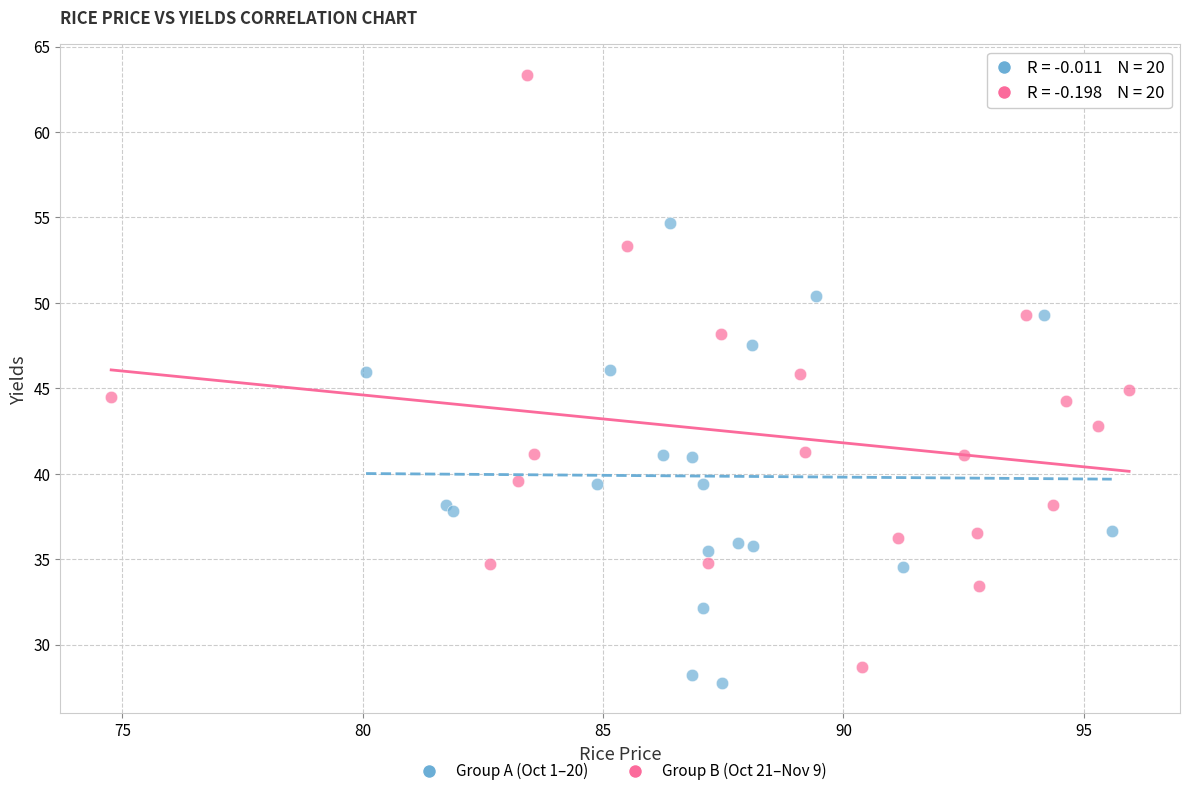

What are all the series names shown in the legend?

Group A (Oct 1–20), Group B (Oct 21–Nov 9)